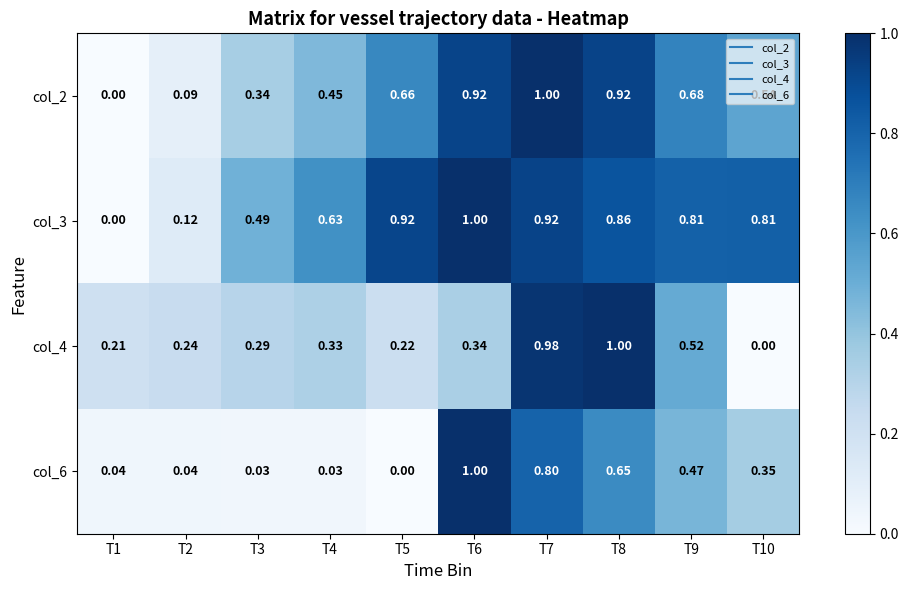

Rank the series by their average value, from lowest to highest.

col_6, col_4, col_2, col_3